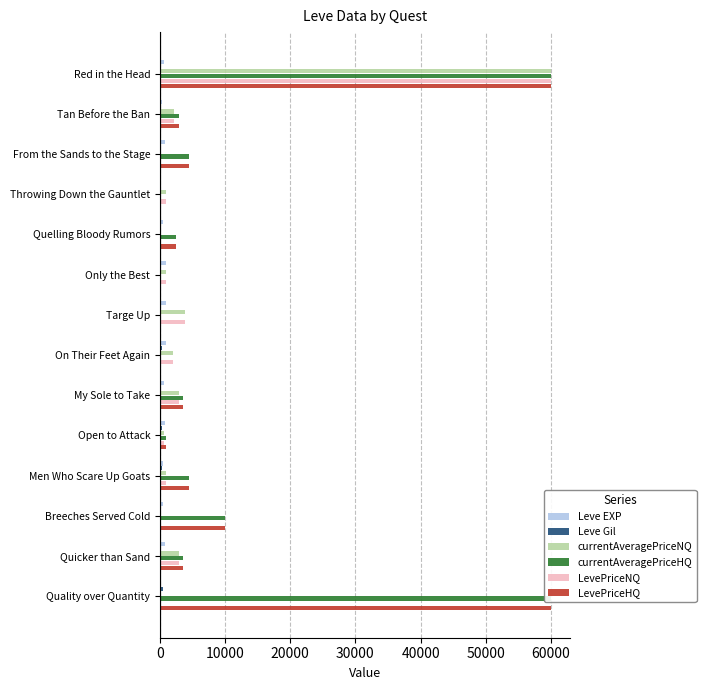

Which series has the widest spread of values?

currentAveragePriceNQ